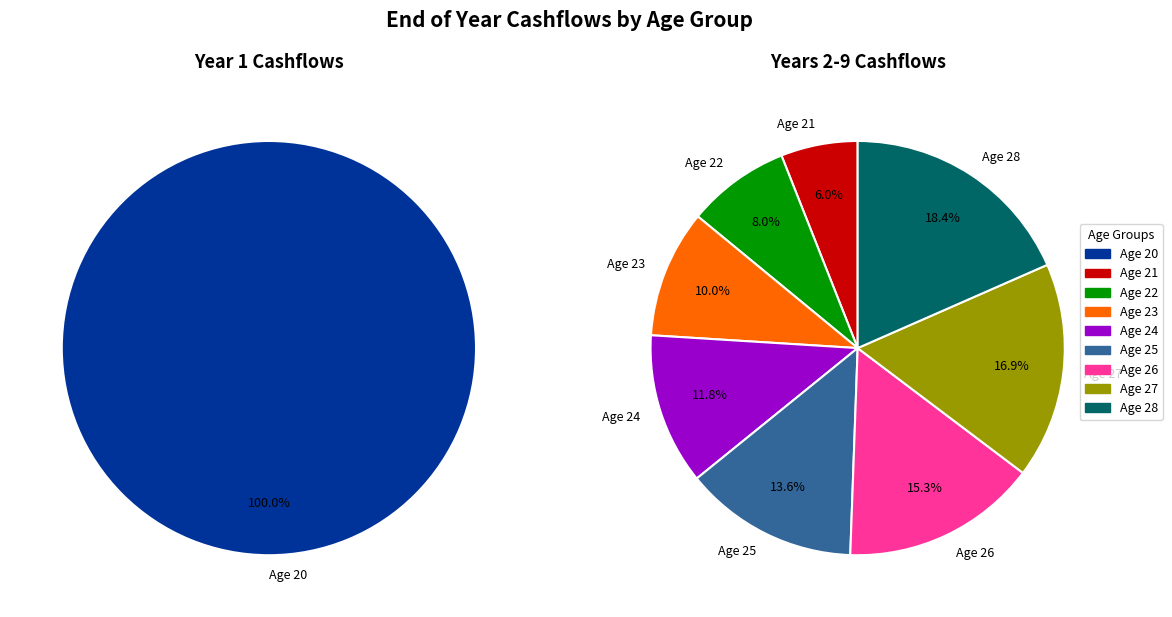

Which category has the biggest portion of the pie?

Age 20